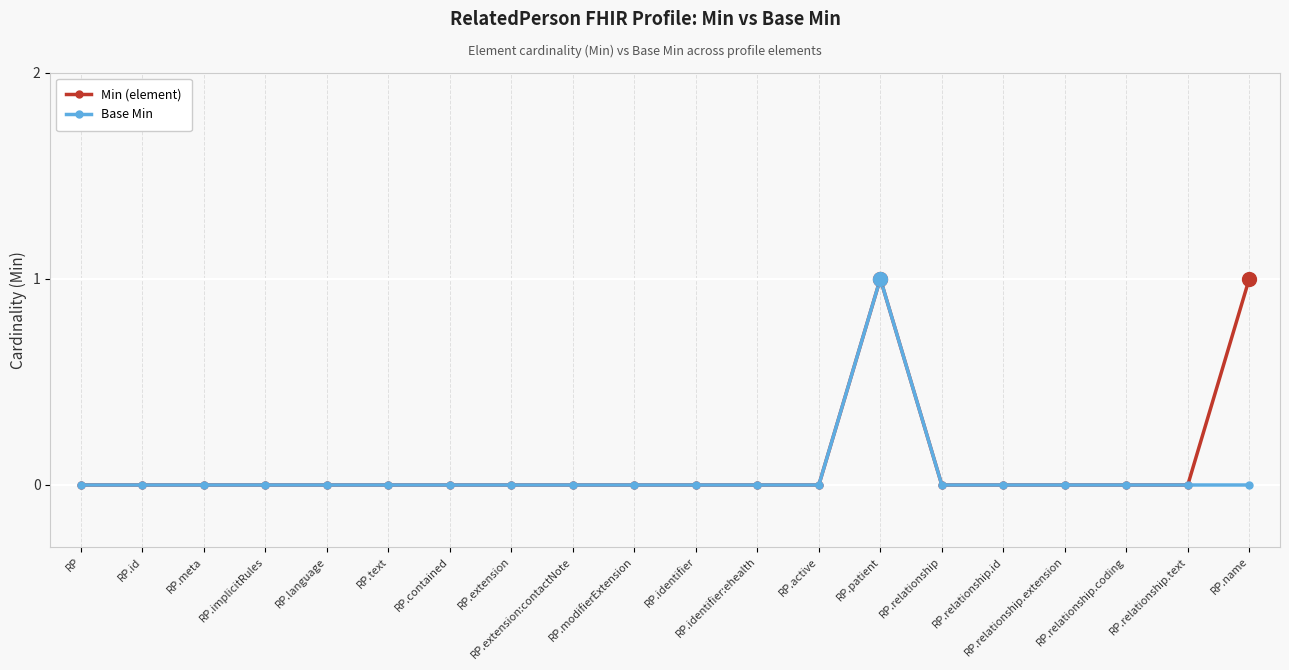

What is the value of the Base Min point at the 14th from the left?

1